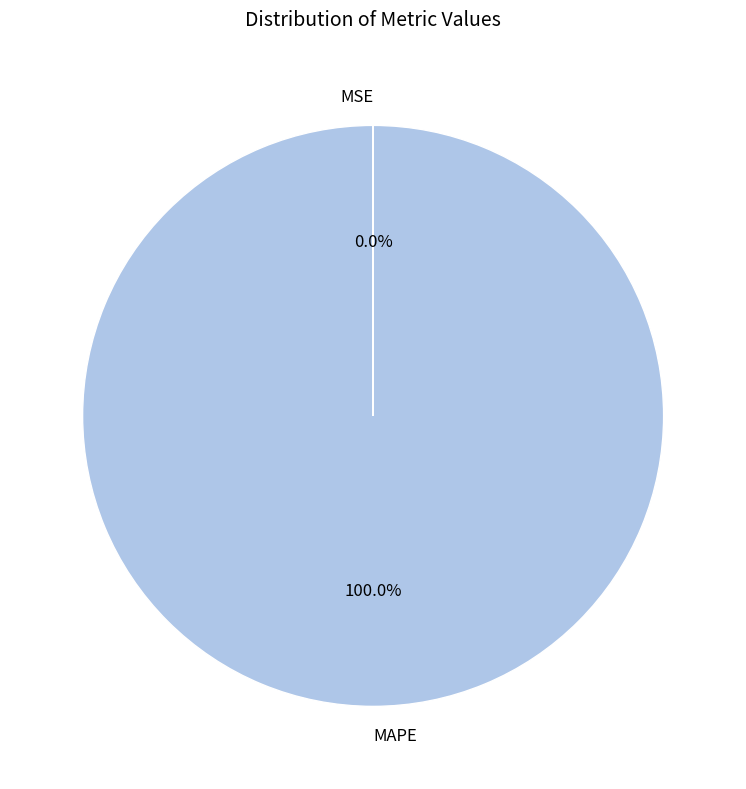

Is there any slice that represents more than half of the pie?

Yes